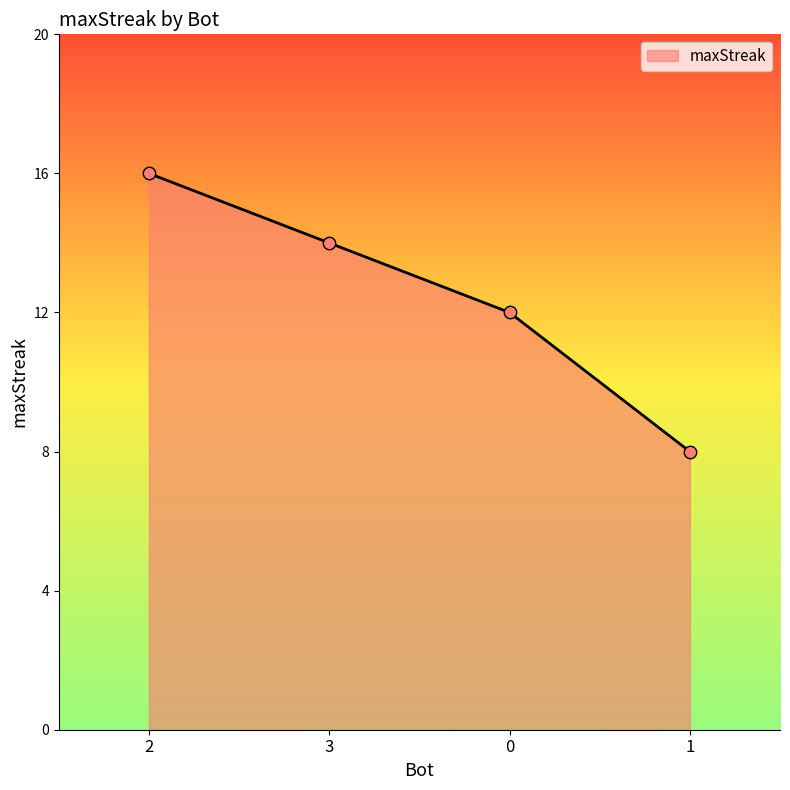

Which has a higher value, 1 or 2?

2